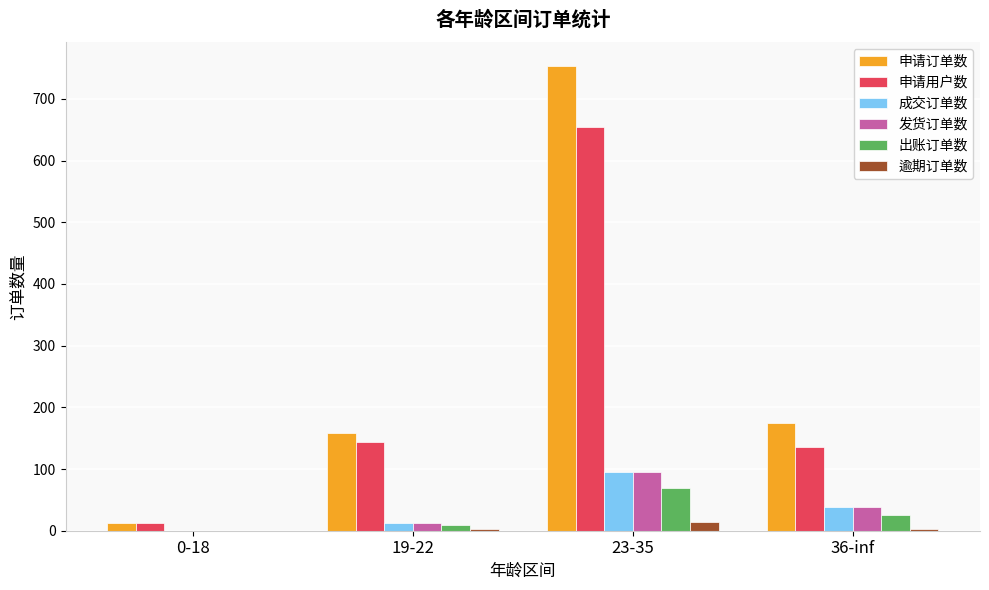

Where is 申请用户数 nearest to the value 333?

19-22